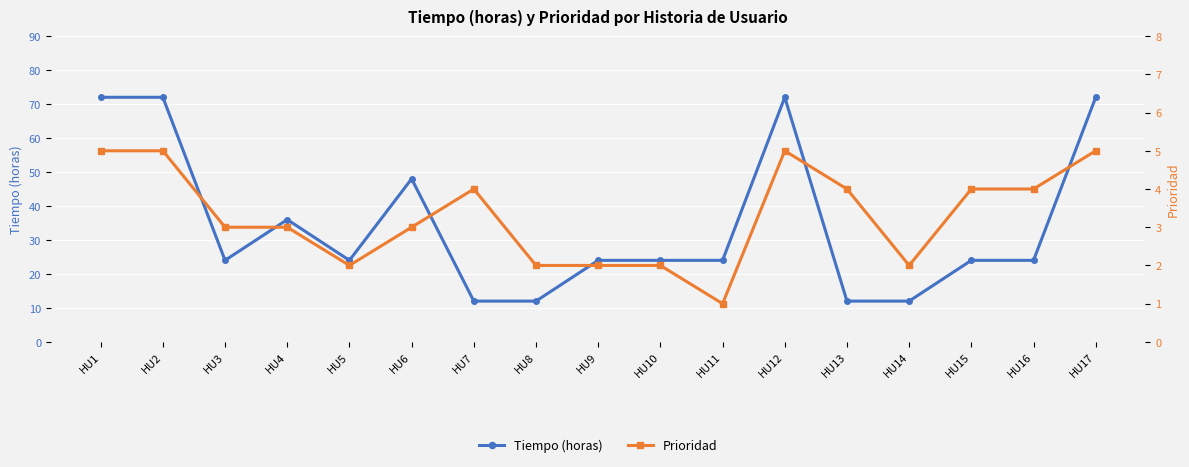

List the series in order of their peak value, highest first.

Tiempo (horas), Prioridad